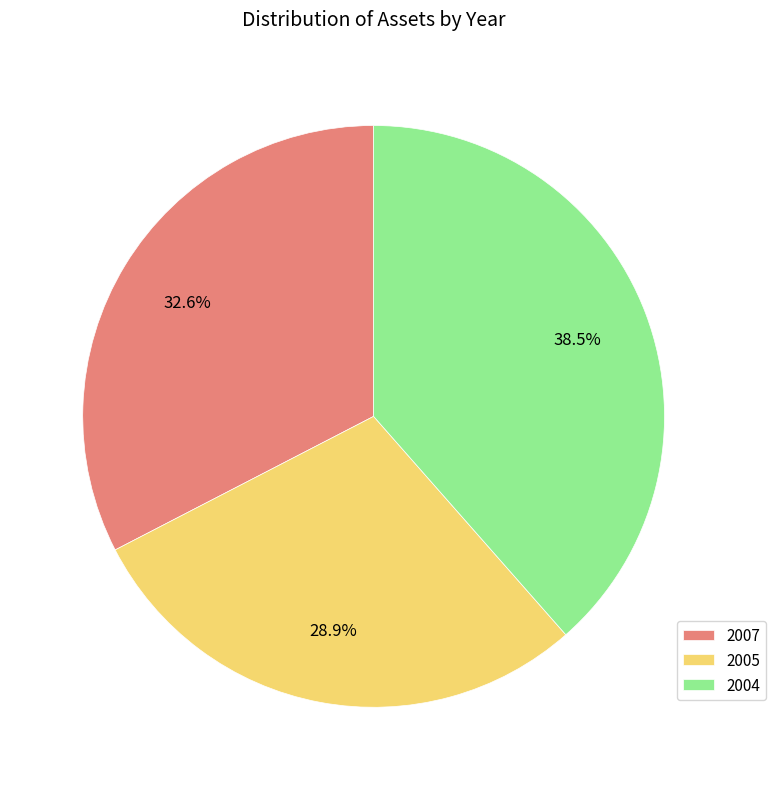

To the nearest percent, what is the combined percentage of 2004 and 2007?

71%